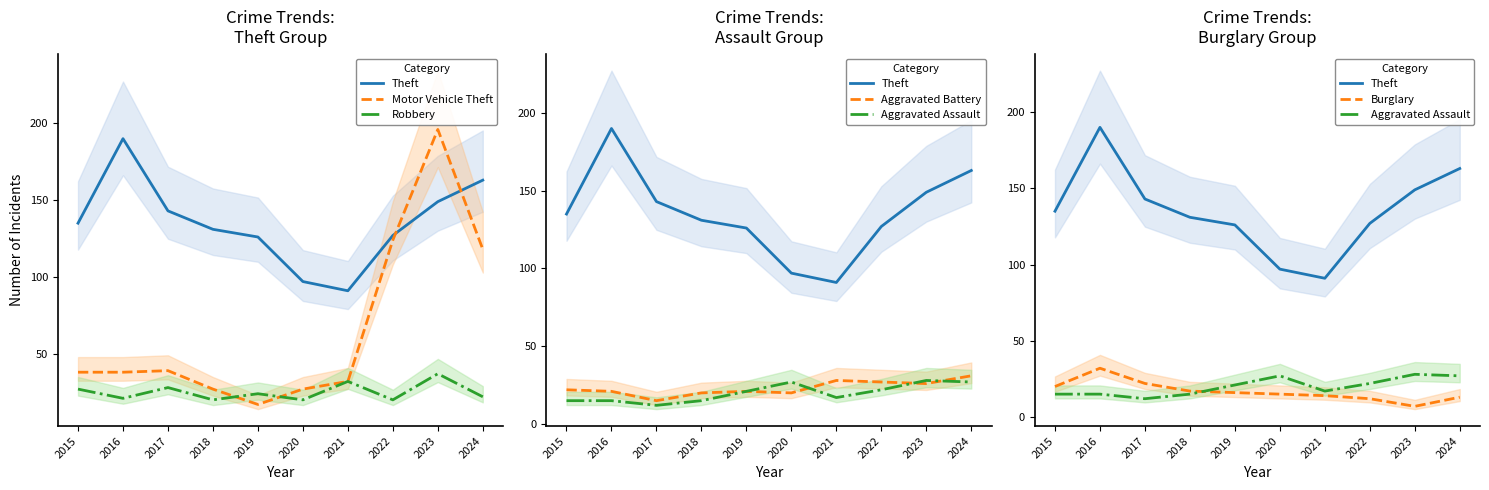

Reading right to left, list all the values displayed in this chart.

Theft: 163	149	127	91	97	126	131	143	190	135
Motor Vehicle Theft: 118	196	124	32	27	17	27	39	38	38
Robbery: 22	37	20	32	20	24	20	28	21	27
Aggravated Battery: 31	26	27	28	20	21	20	15	21	22
Aggravated Assault: 27	28	22	17	27	21	15	12	15	15
Burglary: 13	7	12	14	15	16	17	22	32	20